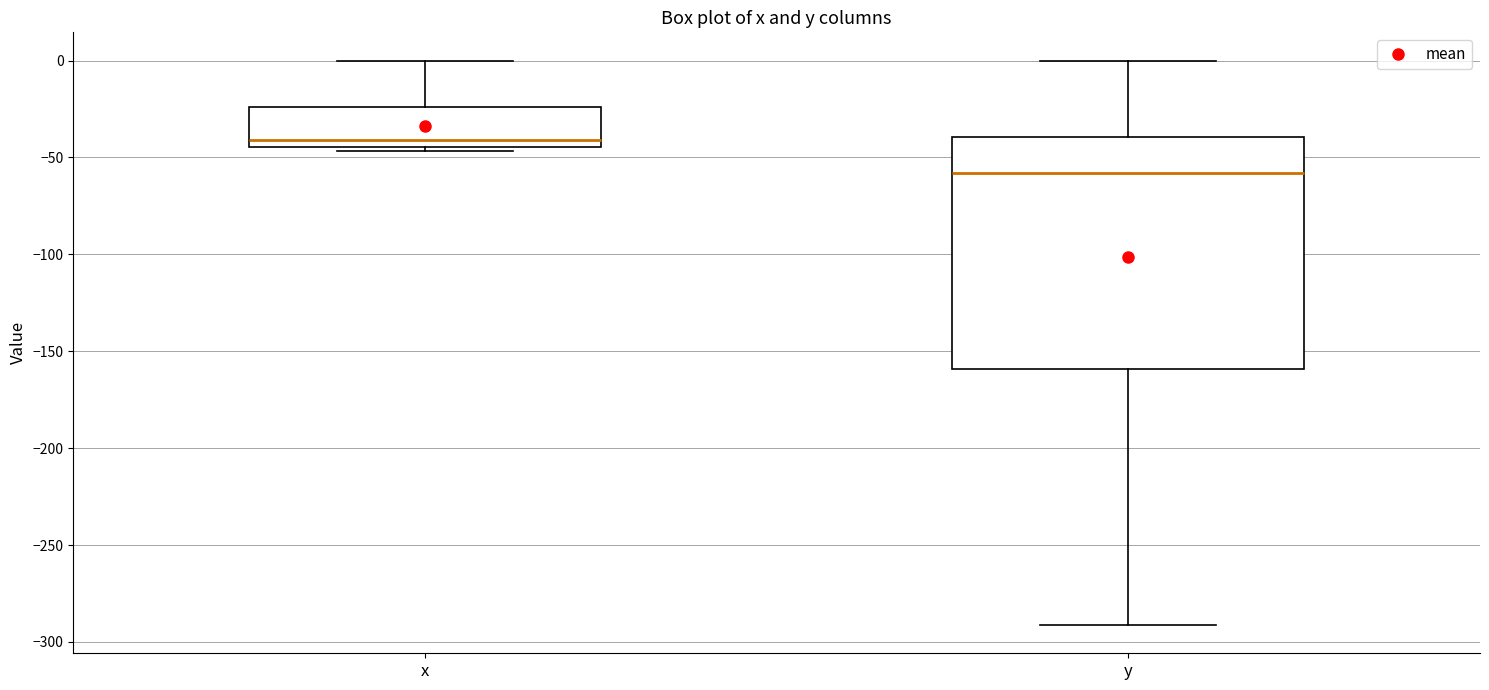

Reading left to right, transcribe this box plot: for each box, give where its median line is, the range the box spans, and where its two whiskers end, as read against the y-axis. The values are not printed on the chart, so give them approximately, as read against the axis.

x: median -40, box -45 to -25, whiskers -45 (just below the box's lower edge) to 0
y: median -60, box -160 to -40, whiskers -290 to 0